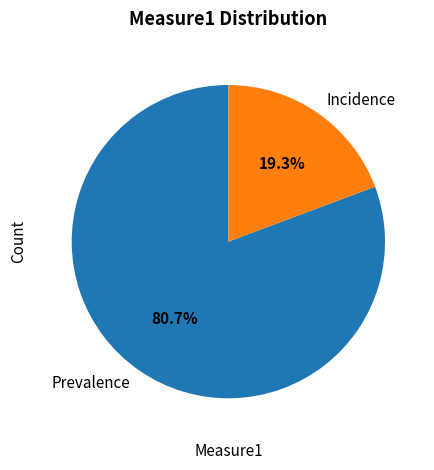

Between Prevalence and Incidence, which is larger?

Prevalence